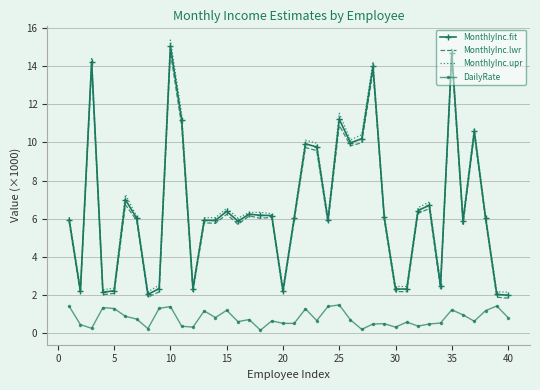

What is the maximum value for MonthlyInc.fit?

15.0